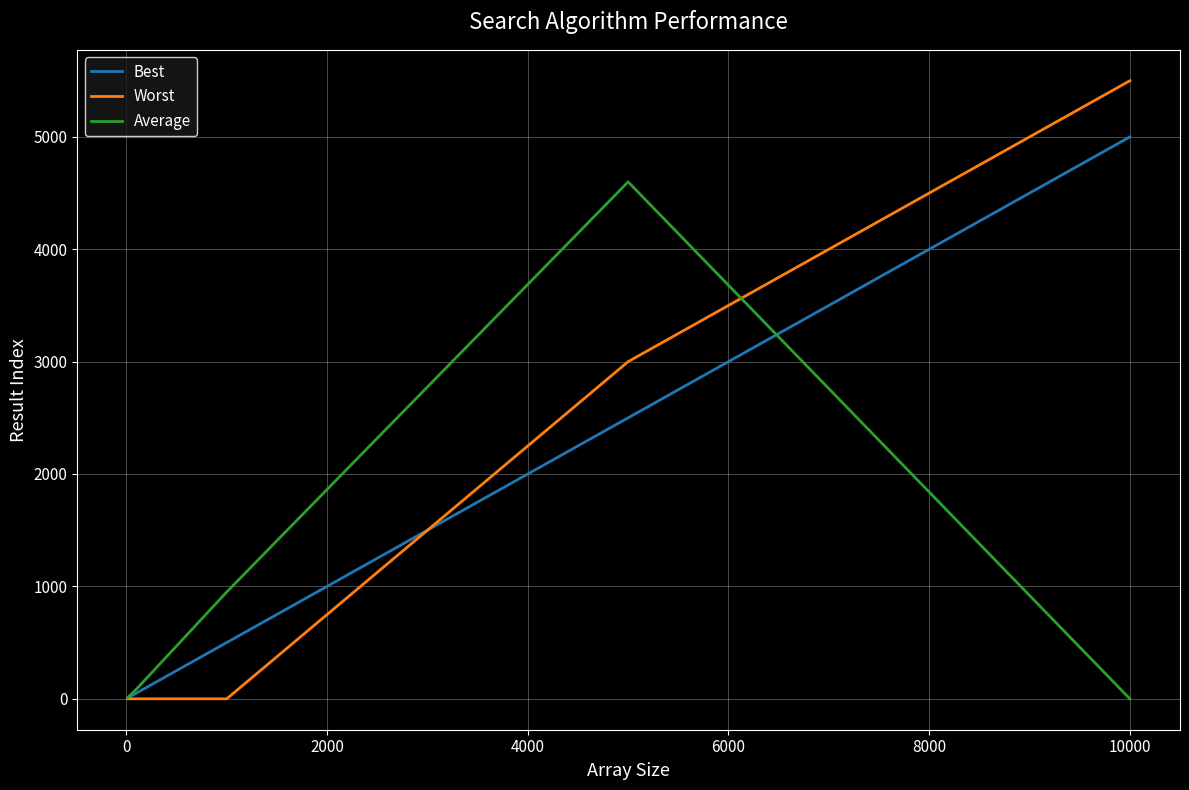

What is the greatest value displayed?

5500